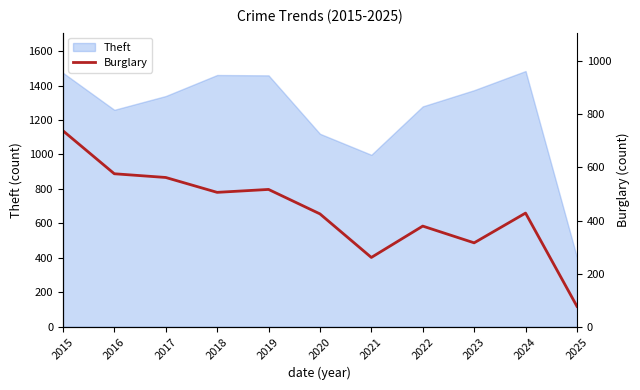

Which category has the lowest value in the Theft series?

2025